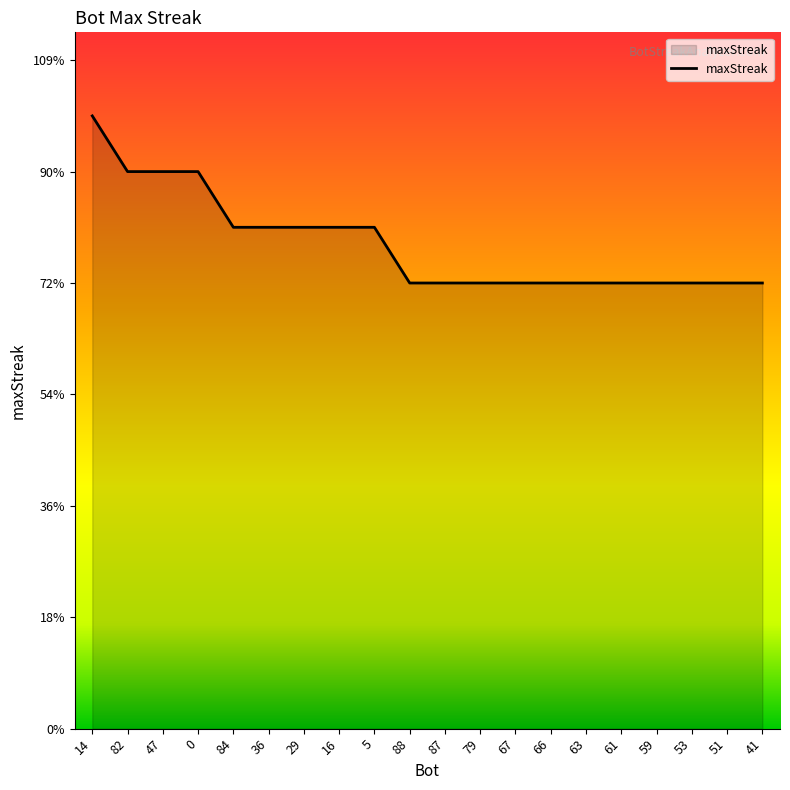

Which category has the highest value across all series?

14